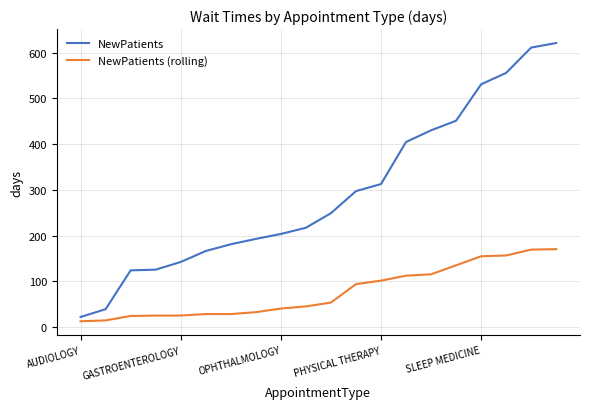

Which series has the largest range (max minus min)?

NewPatients